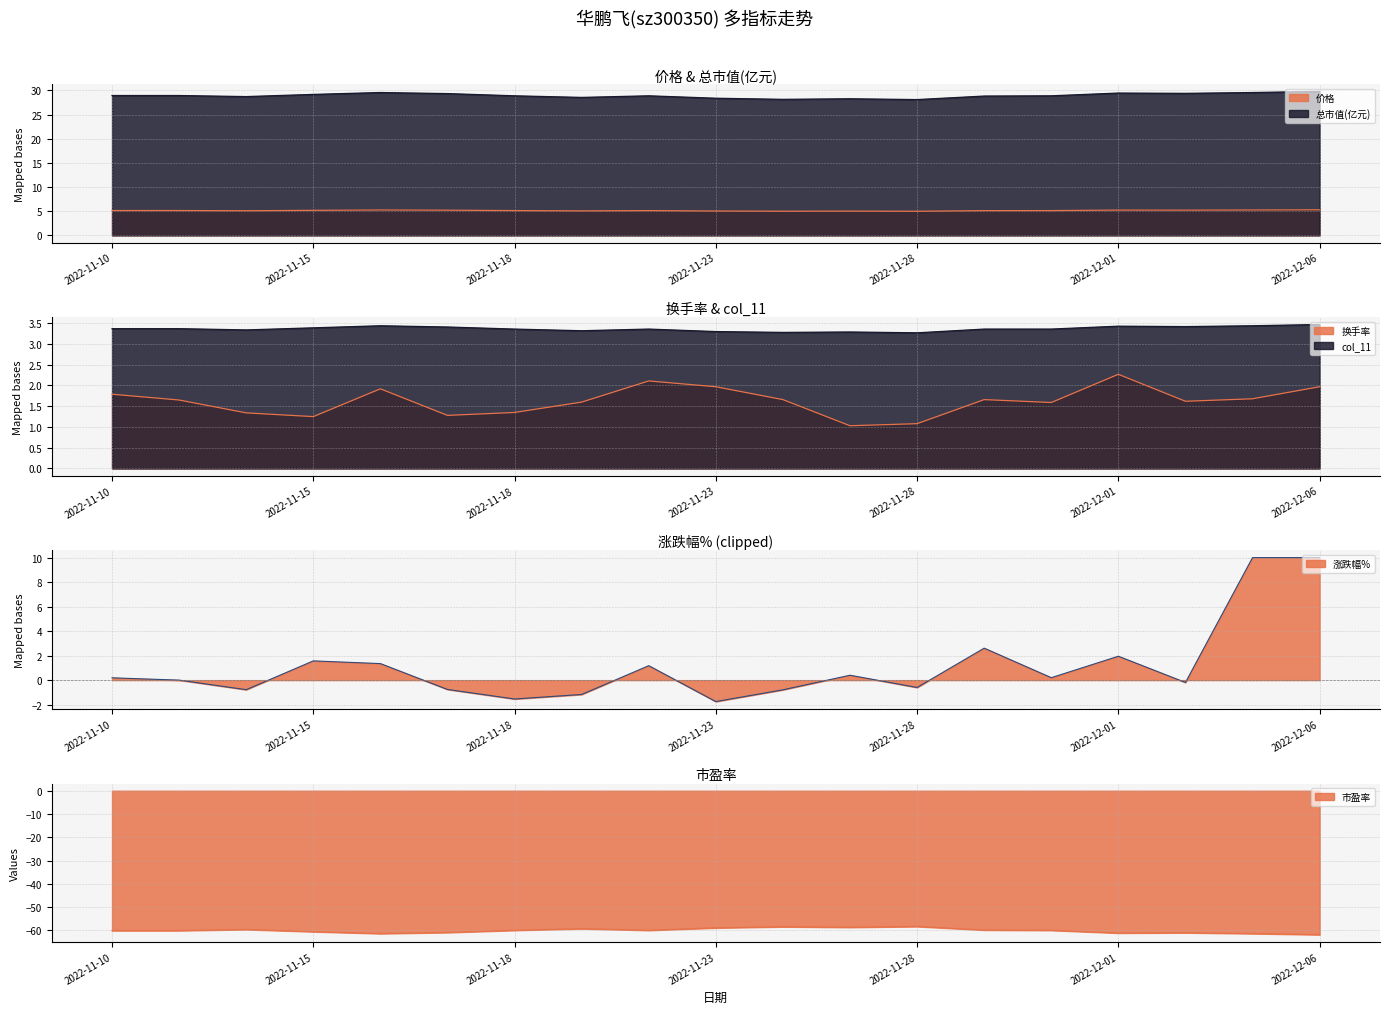

What is the difference between the 换手率 values at 2022-11-22 and 2022-11-30?

0.5